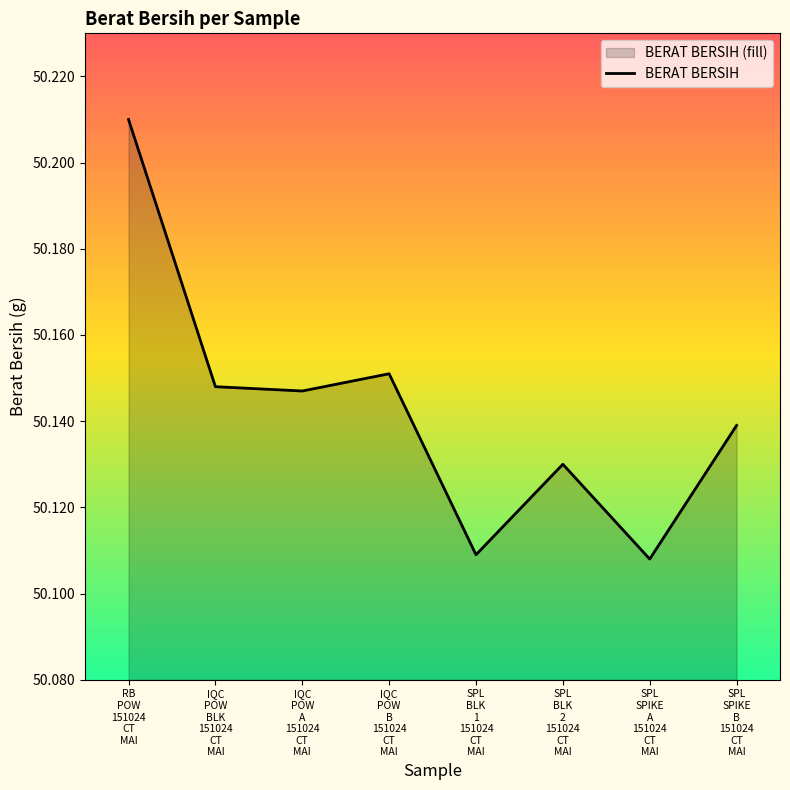

What is the value of the 8th point from the left?

50.1